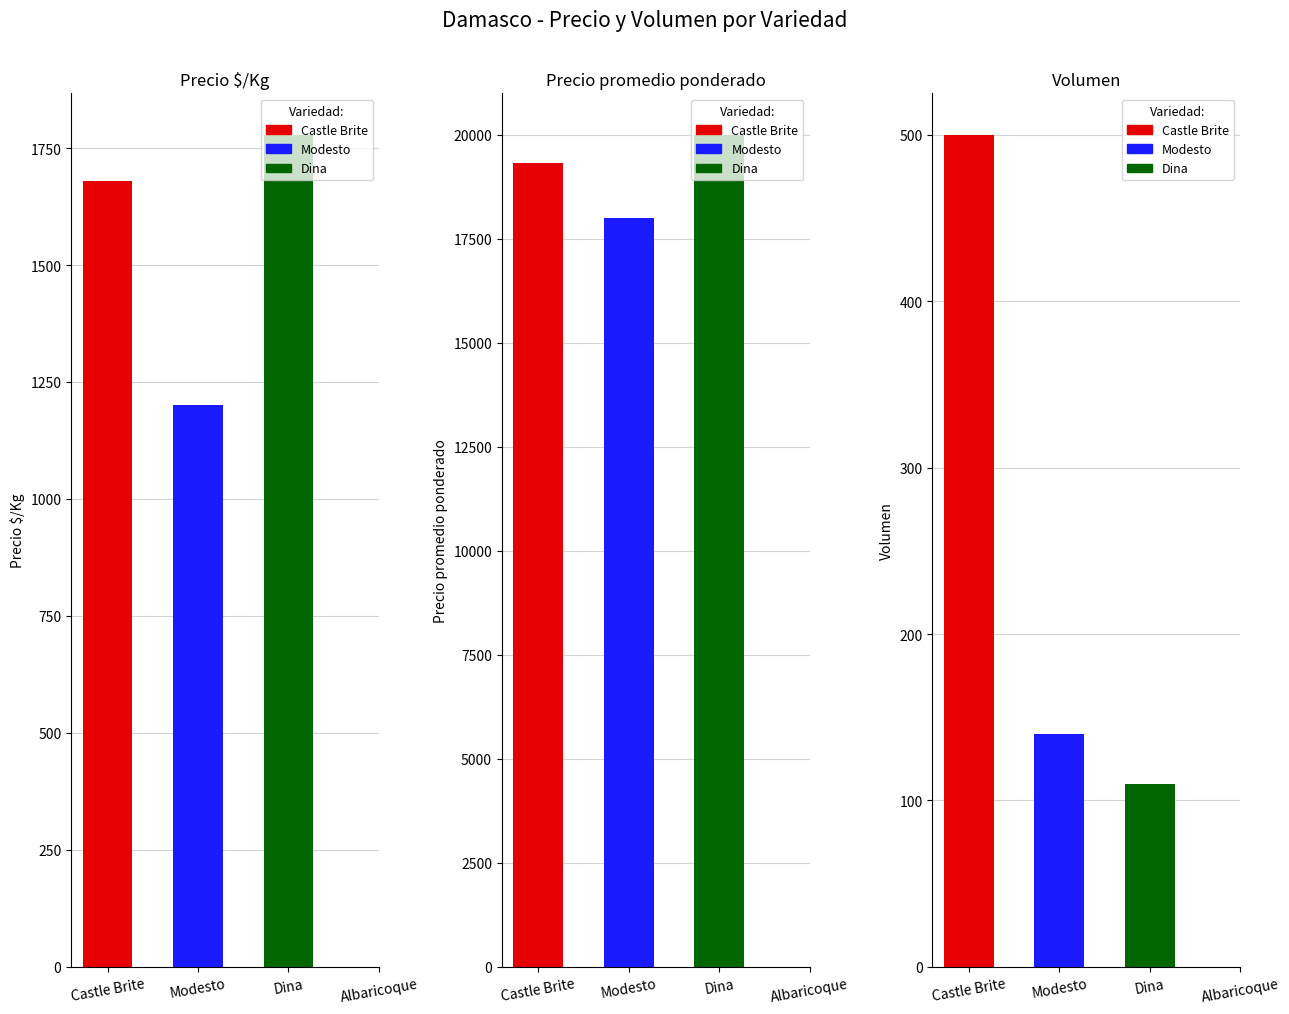

What is the difference between the maximum and second lowest values in the Volumen series?

360